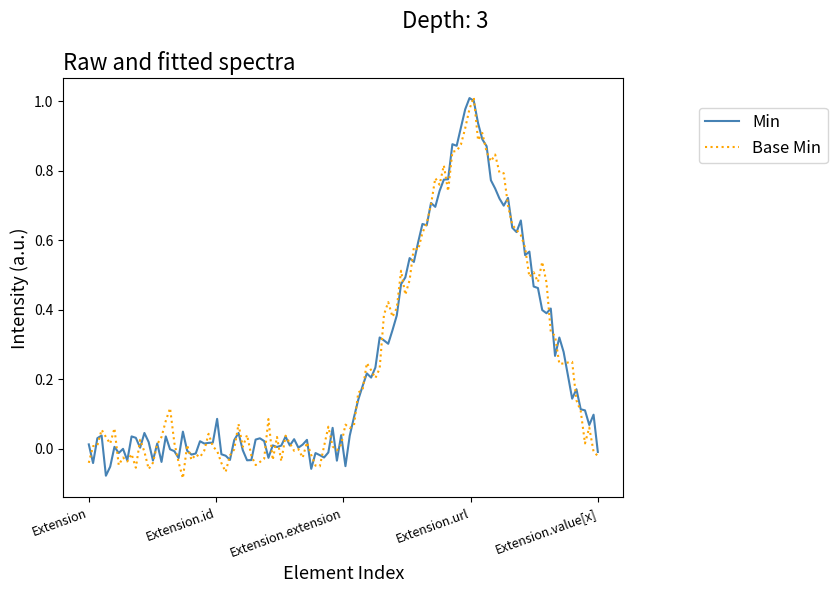

Which series has the largest total across all categories?

Min